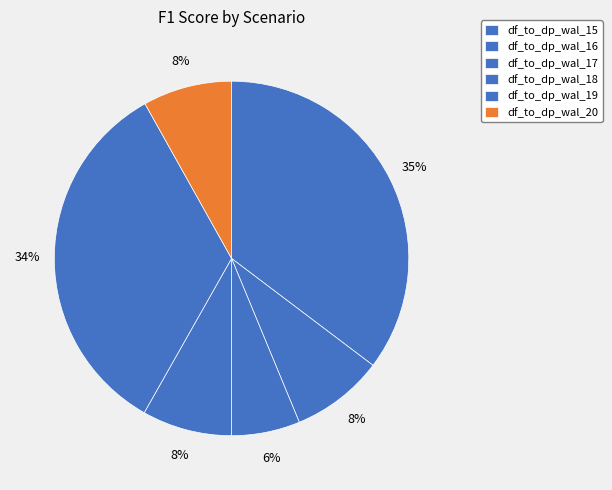

Between df_to_dp_wal_16 and df_to_dp_wal_17, which is larger?

df_to_dp_wal_16